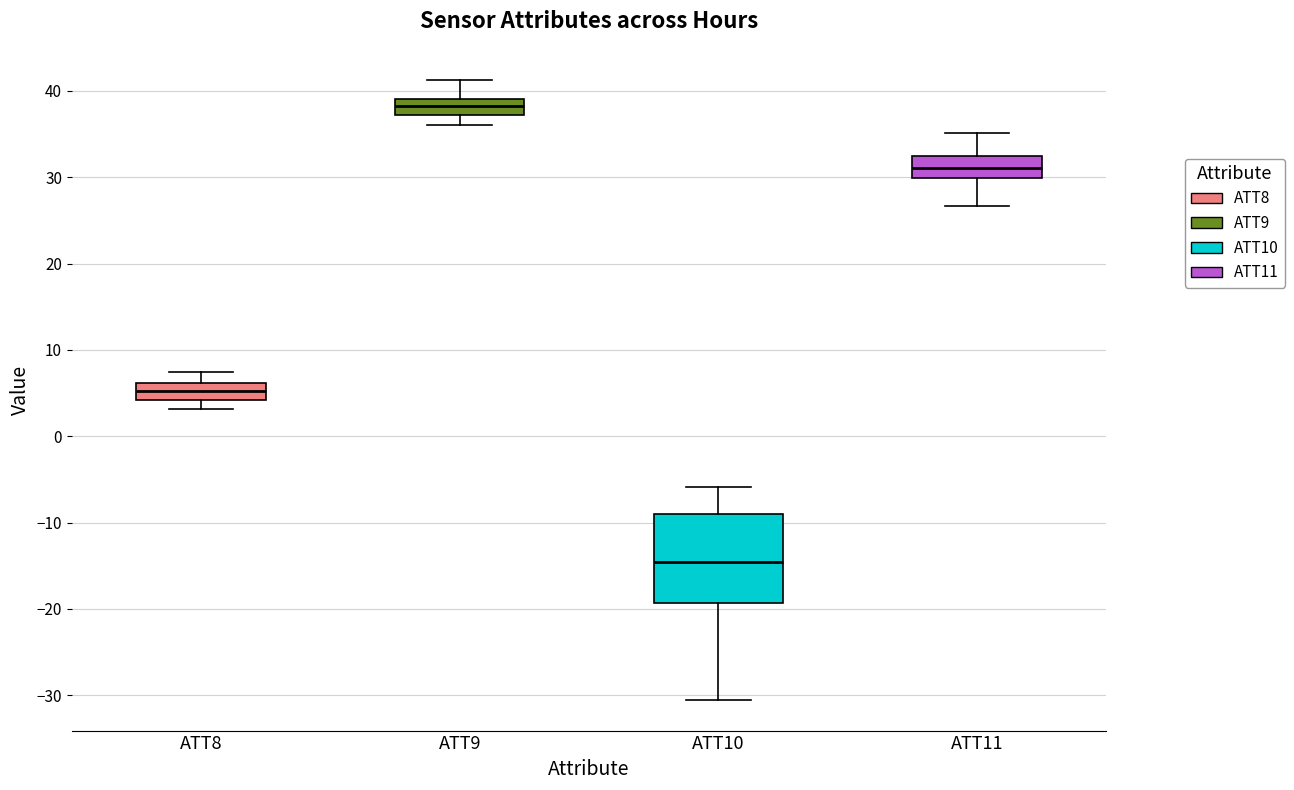

Comparing the boxes themselves (not the whiskers), which one is the tallest?

ATT10